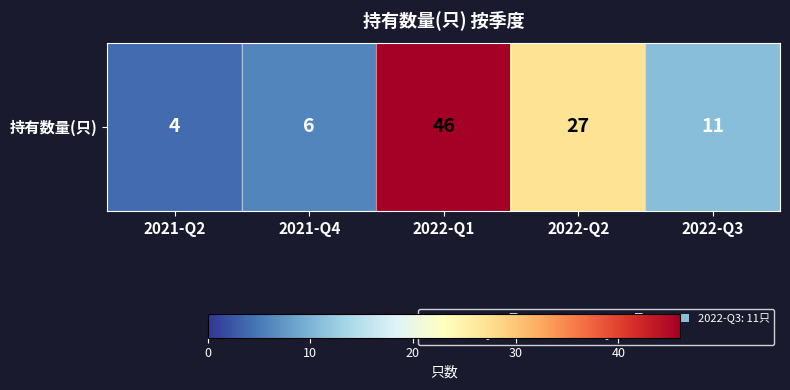

How many data points are above 11?

2